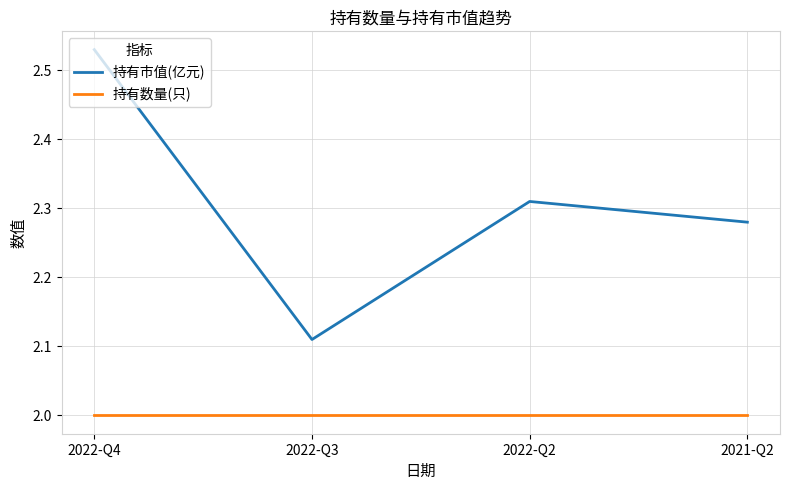

What position from the right is 2022-Q4?

4